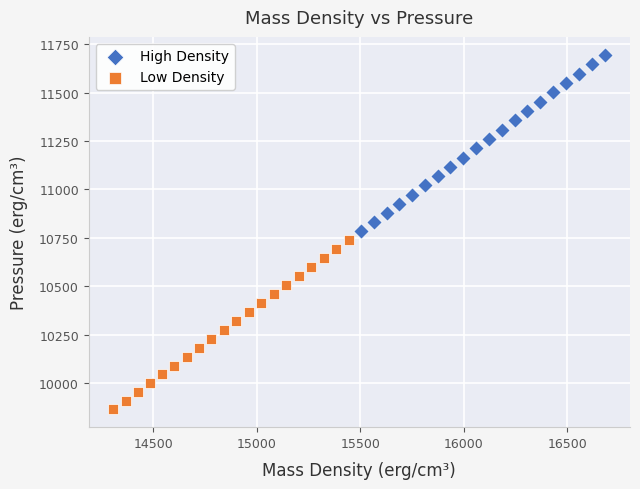

Which series contains the lowest Y value?

Low Density